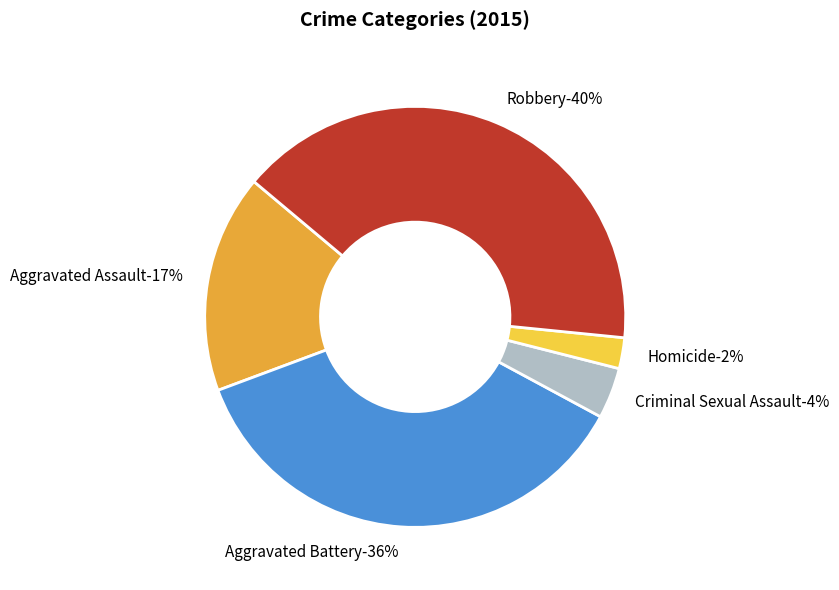

To the nearest percent, what portion does Robbery represent?

40%